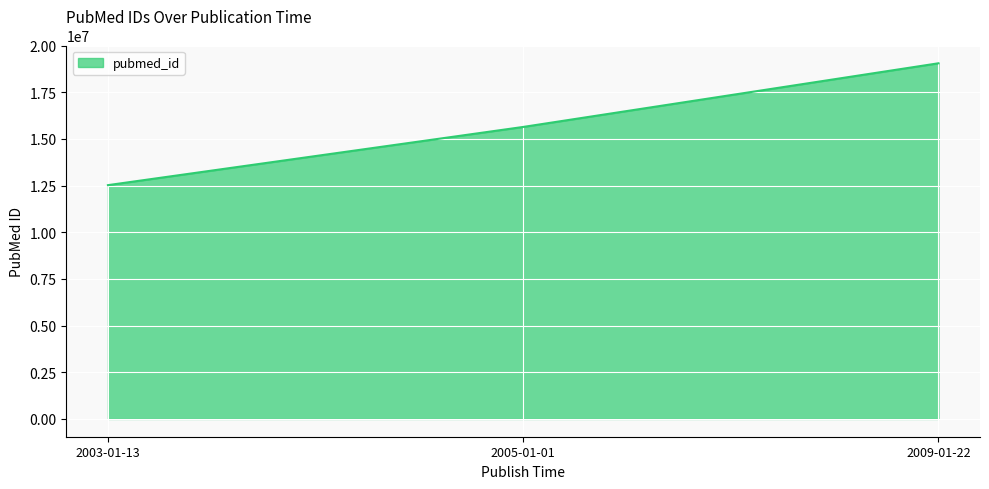

Between 2009-01-22 and 2003-01-13, which is larger?

2009-01-22